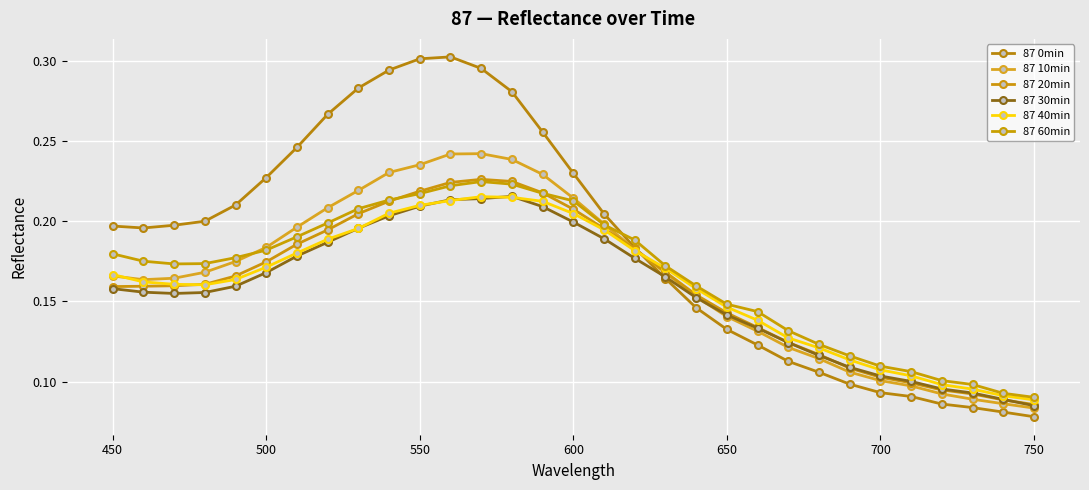

Rank the series by their maximum value, from highest to lowest.

87 0min, 87 10min, 87 20min, 87 60min, 87 30min, 87 40min